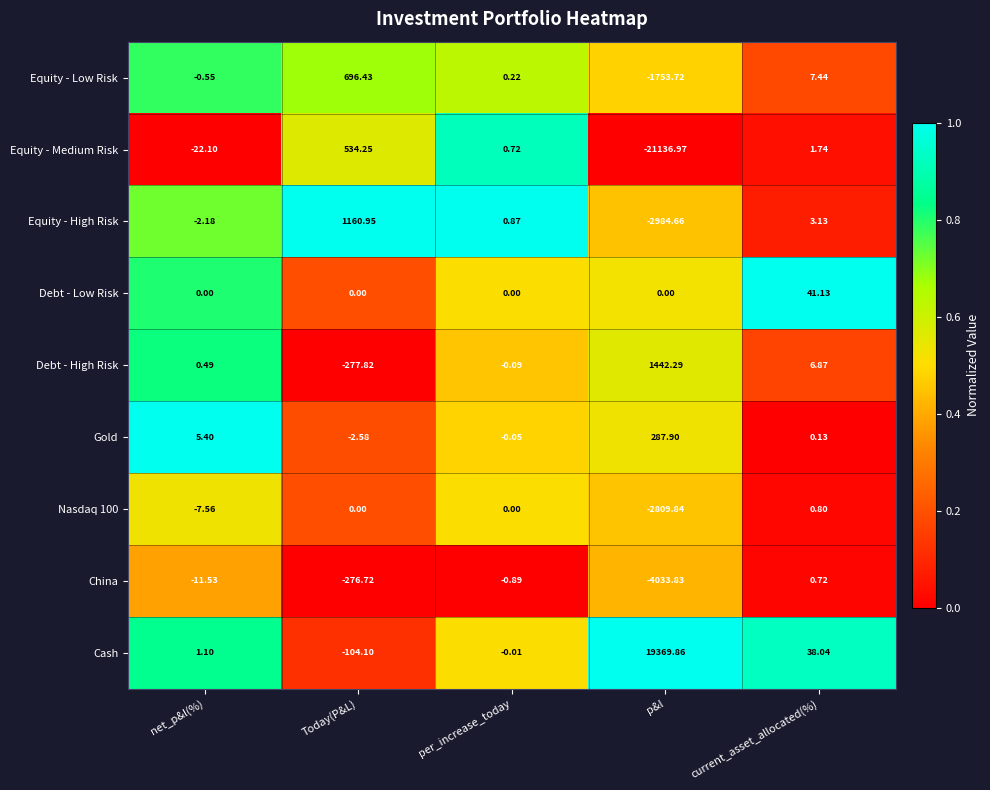

Which series has the largest range (max minus min)?

Equity - Medium Risk